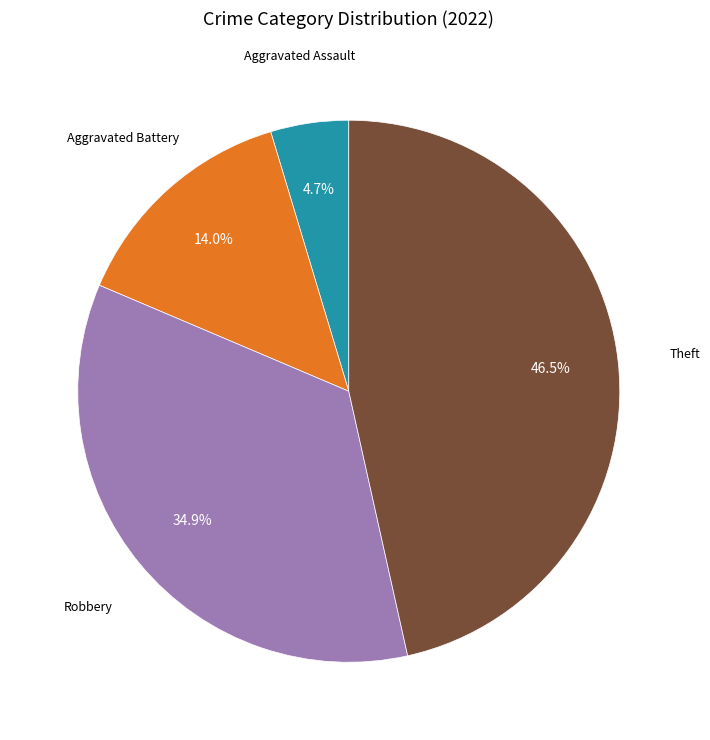

Is there a majority slice in this chart?

No